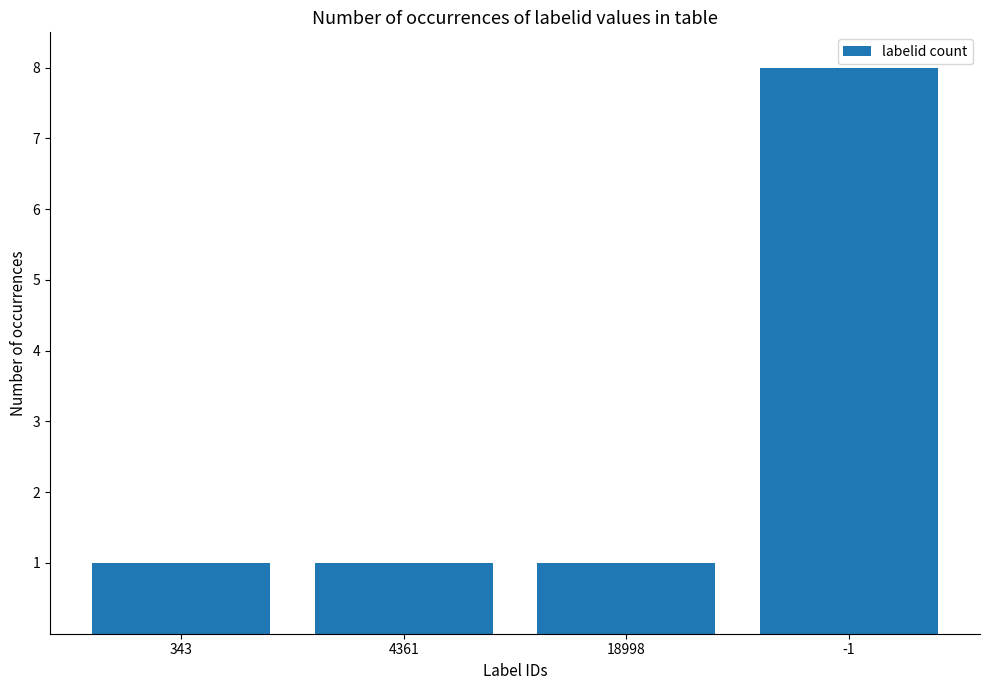

Is it true that the value at -1 is 8?

True